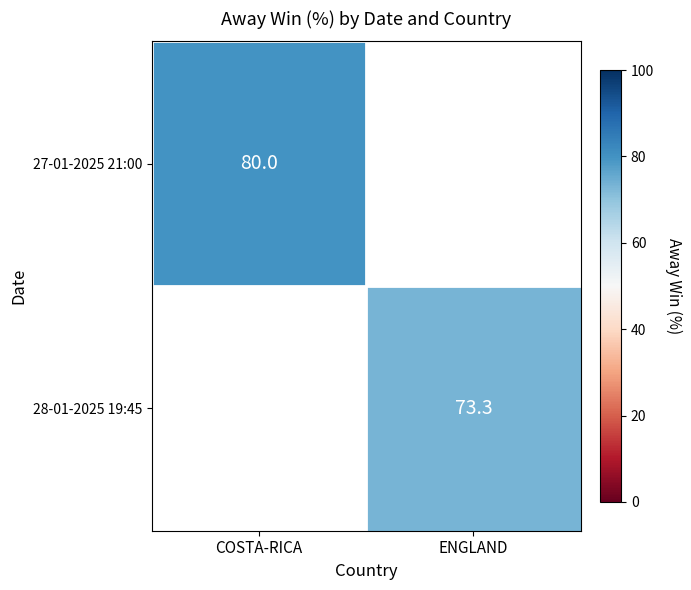

True or false: 27-01-2025 21:00 has a value of 116.6 at COSTA-RICA.

False